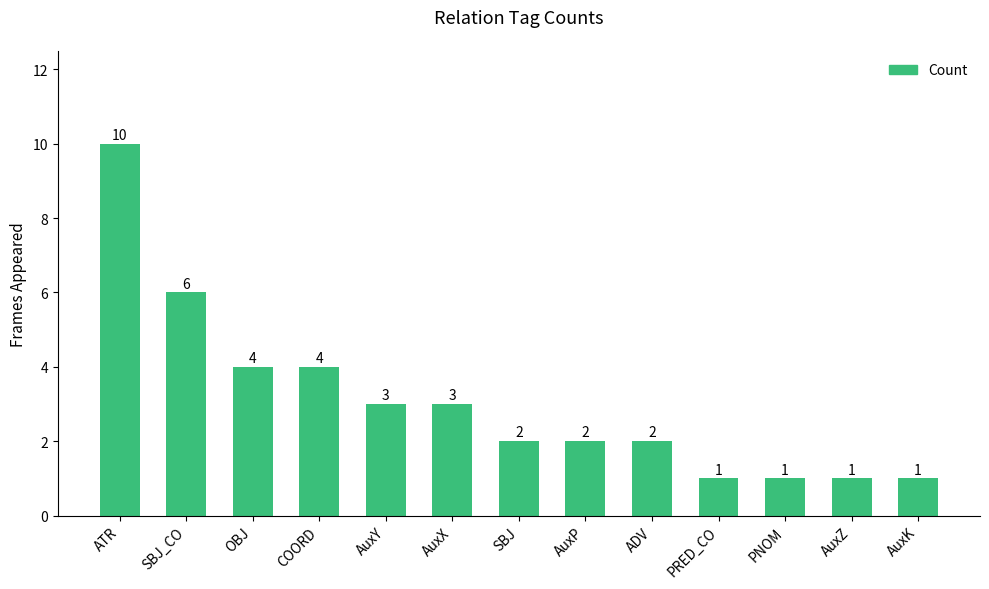

What is the difference between the maximum and second lowest values?

9